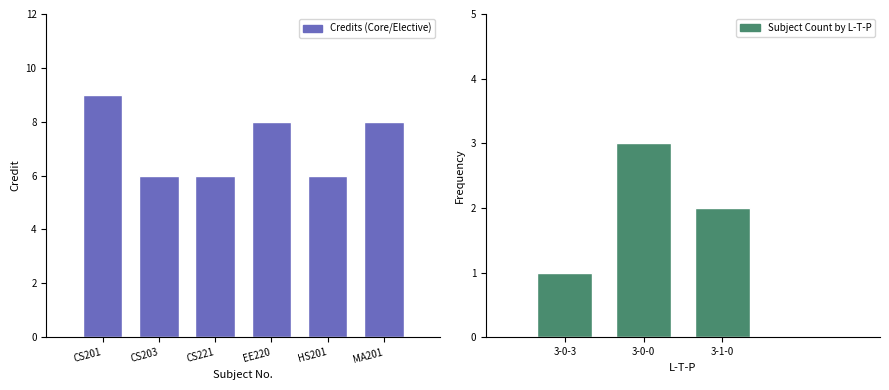

The Subject Count by L-T-P series shows 0 at 3-0-3. True or false?

False